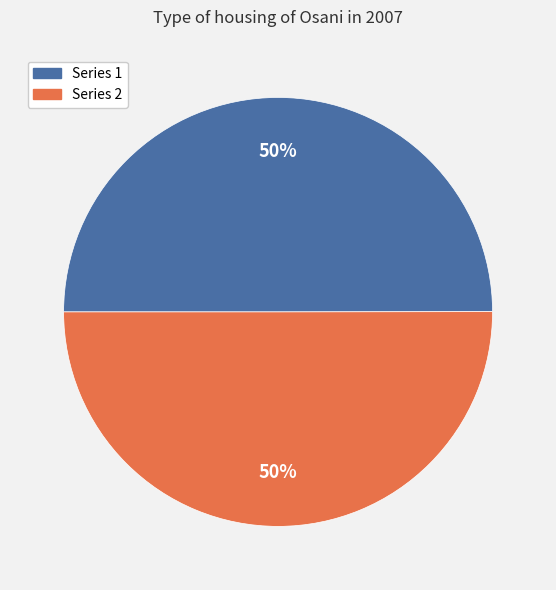

To the nearest percent, what is the combined percentage of Series 2 and Series 1?

100%